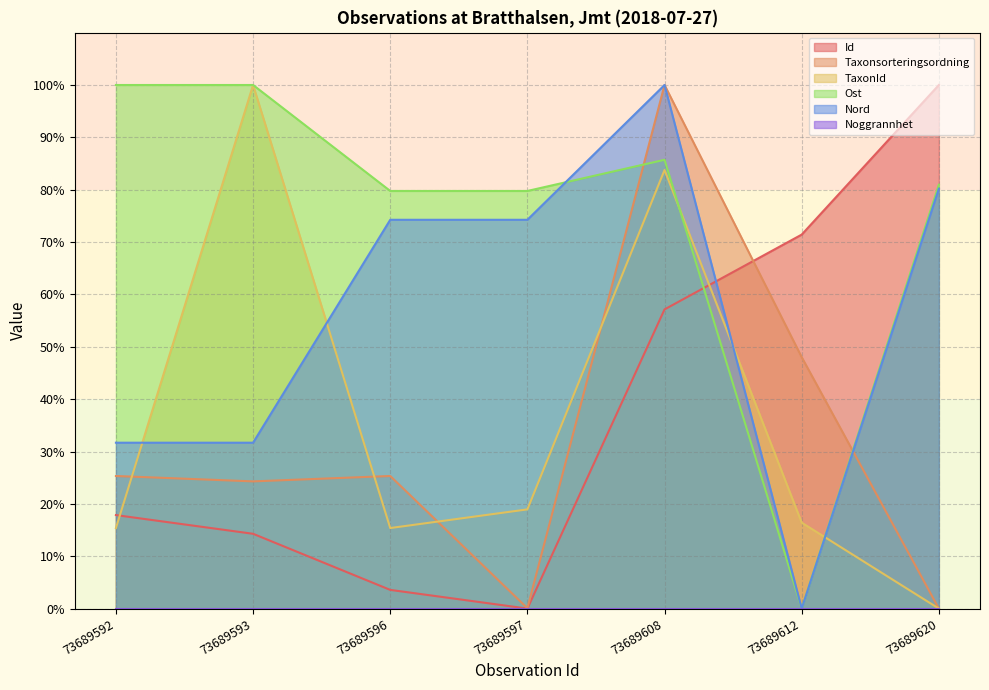

At how many categories does at least one series exceed 0?

7